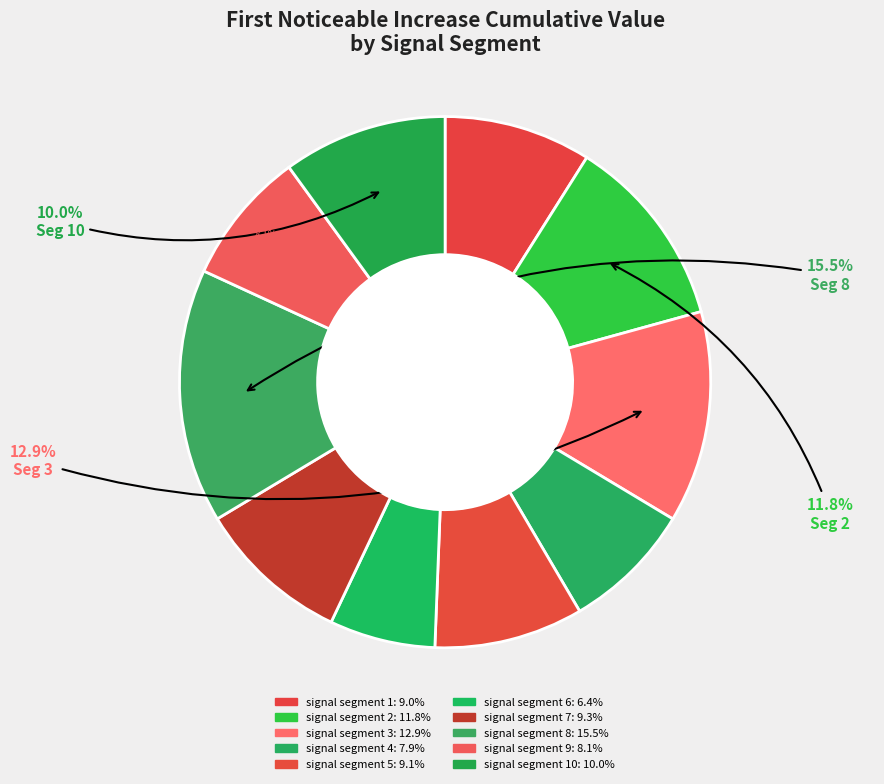

Rank the categories by value from lowest to highest.

signal segment 6, signal segment 4, signal segment 9, signal segment 1, signal segment 5, signal segment 7, signal segment 10, signal segment 2, signal segment 3, signal segment 8